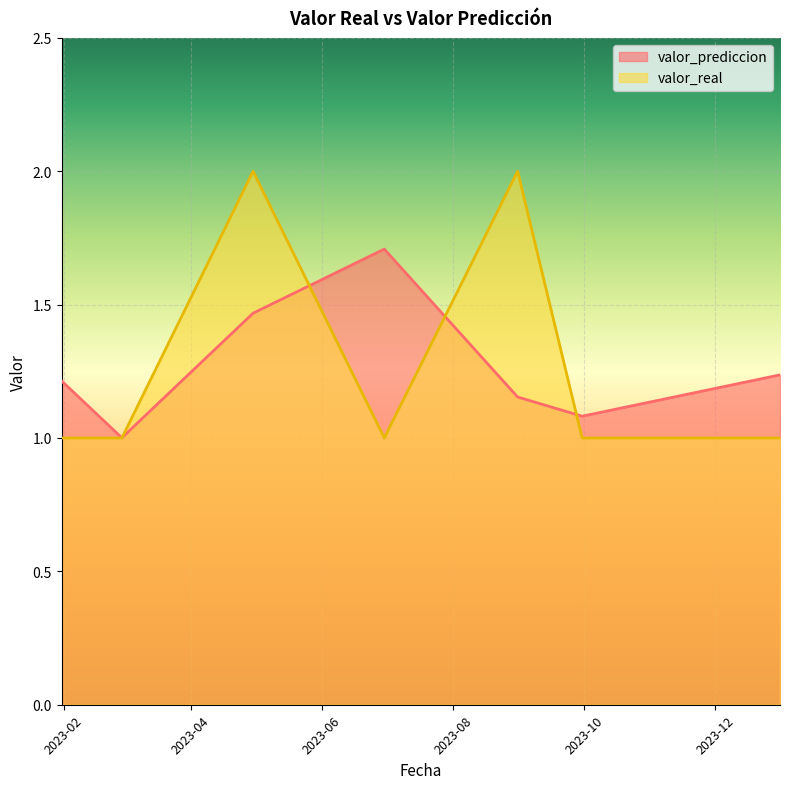

What are all the series names shown in the legend?

valor_prediccion, valor_real